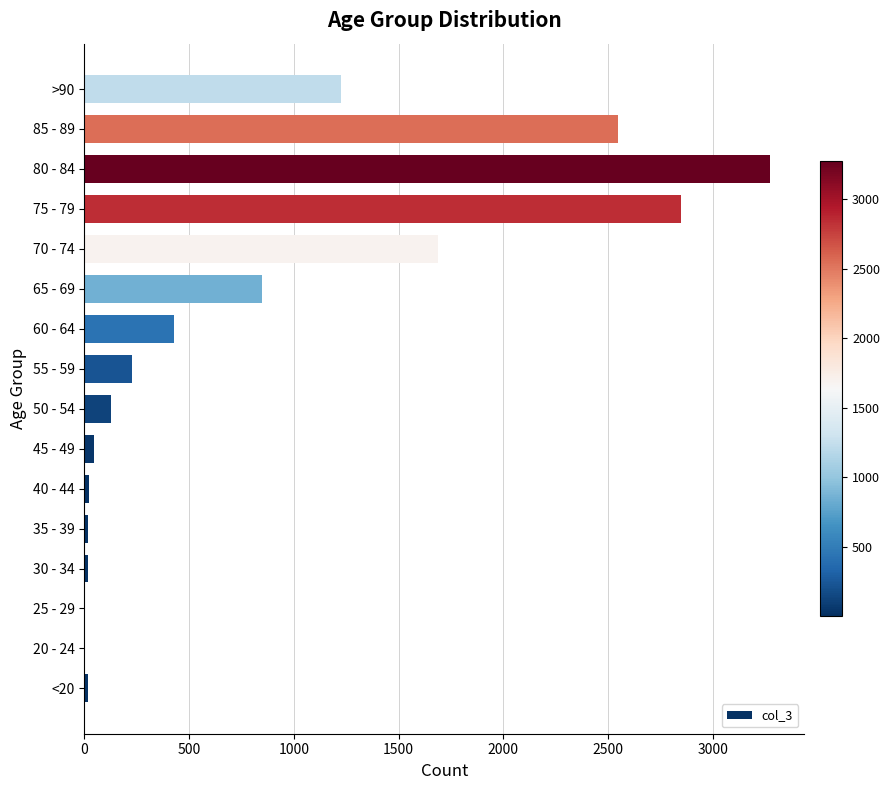

Where is the data nearest to the value 1638?

70 - 74